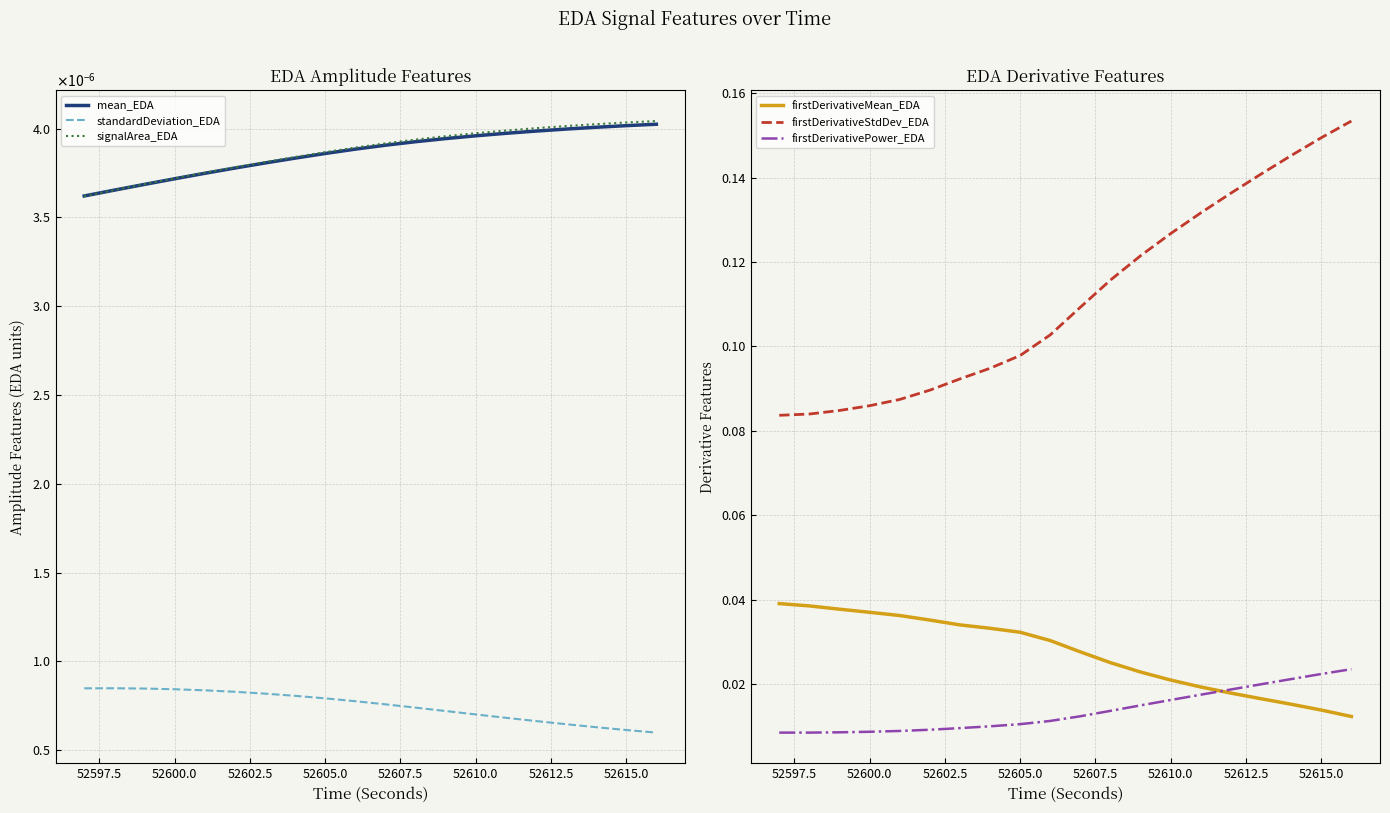

True or false: firstDerivativeStdDev_EDA and firstDerivativePower_EDA cross at least once.

False